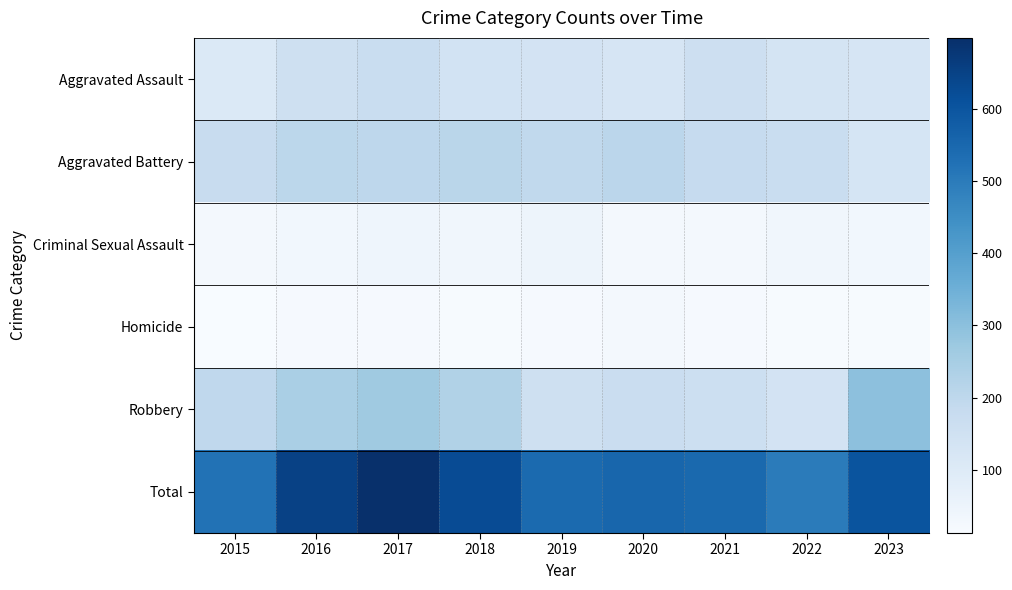

What is the total value across all series at 2018?

1248